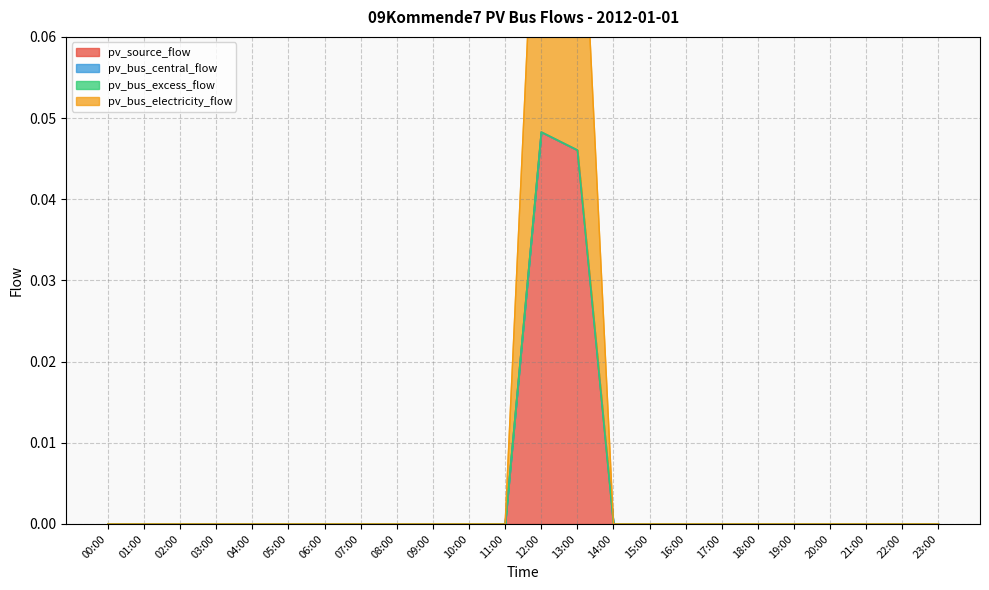

The value of pv_source_flow at 06:00 is 0.0. True or false?

True